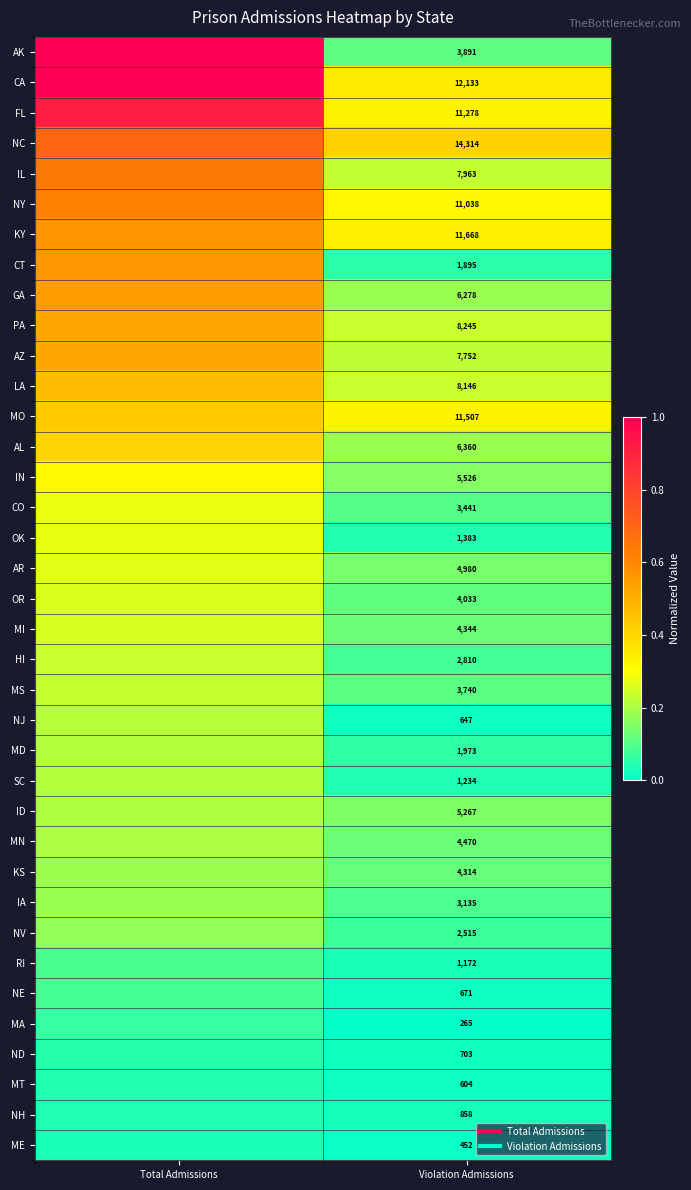

At which category is the sum across all series the highest?

Total Admissions